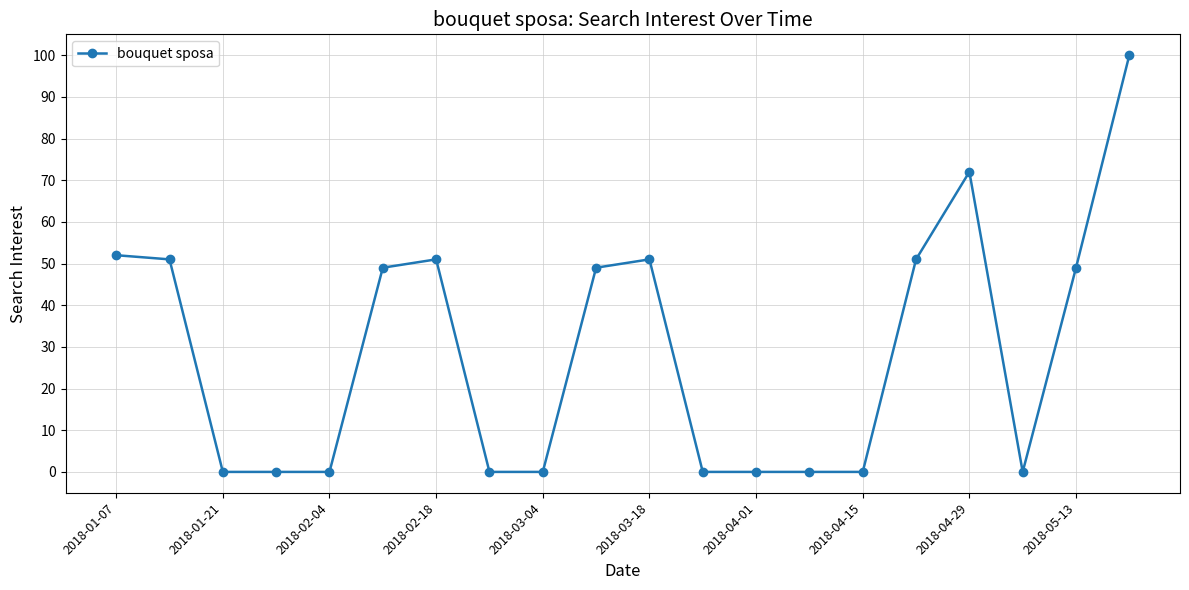

What is the value of the 7th point from the left?

51